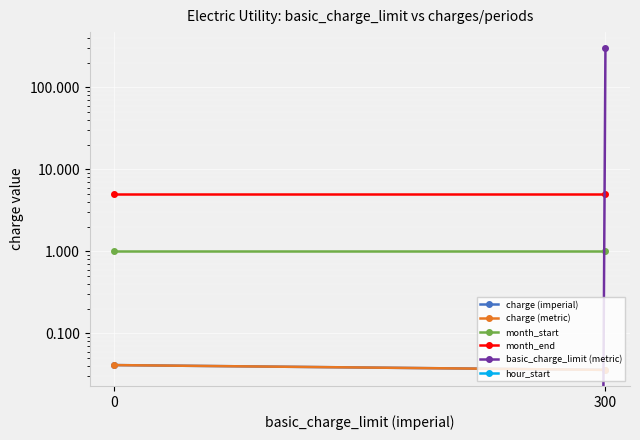

Reading left to right, what are all the values shown in this chart?

charge (imperial): 0.0	0.0
charge (metric): 0.0	0.0
month_start: 1.0	1.0
month_end: 5.0	5.0
basic_charge_limit (metric): 0.0	300.0
hour_start: 0.0	0.0